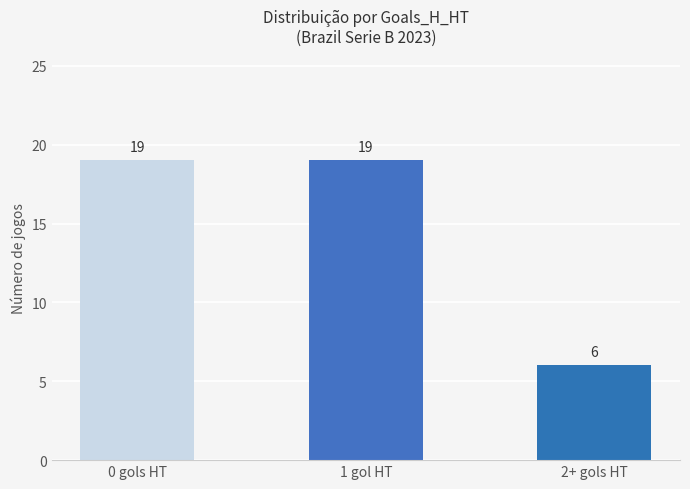

What is the average value?

15